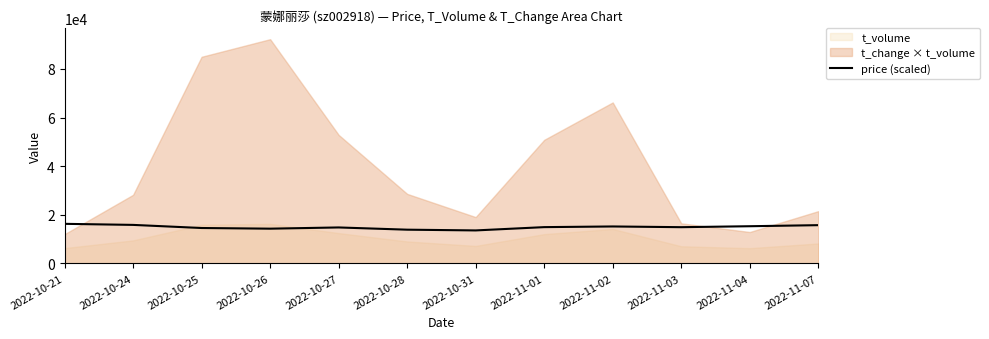

At which category does the chart reach its minimum across all series?

2022-10-31